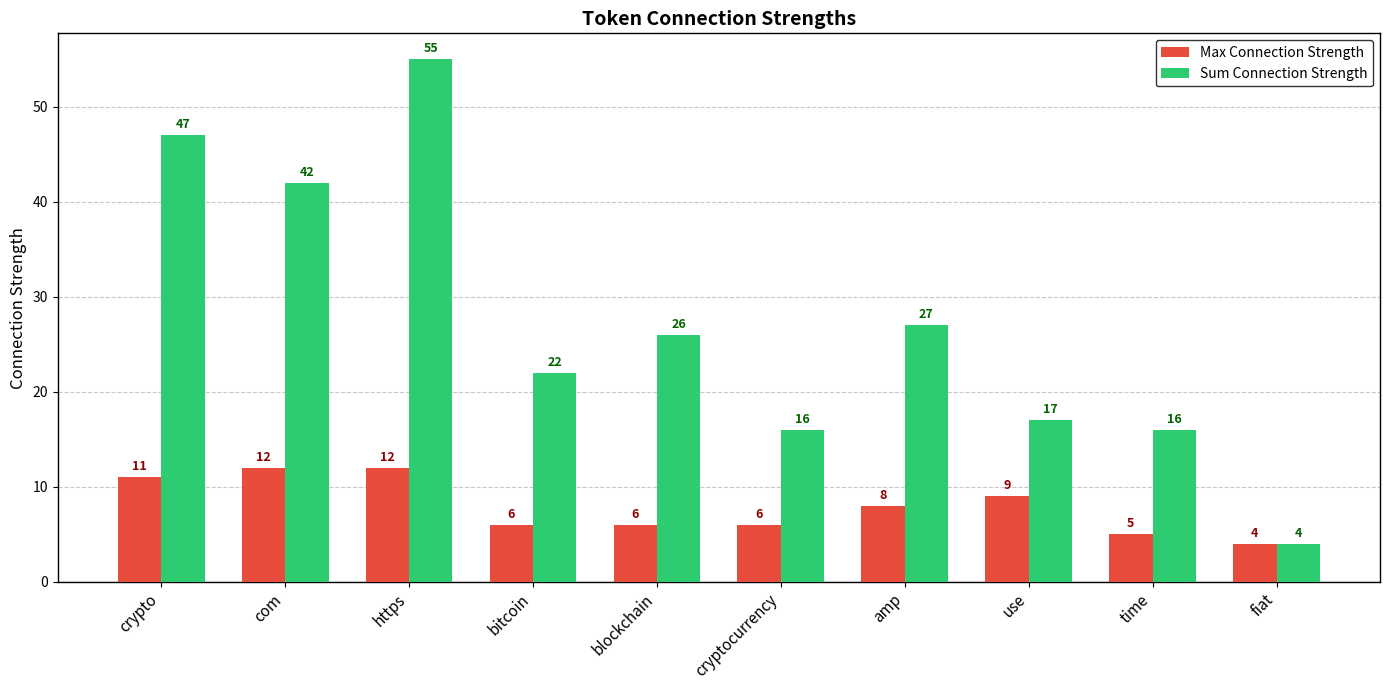

Which series has the largest range (max minus min)?

Sum Connection Strength